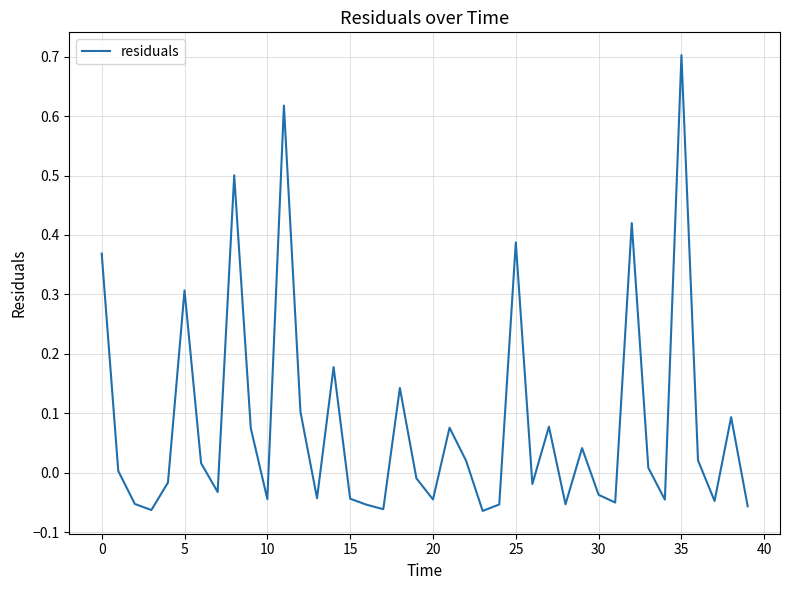

What is the greatest value displayed?

0.7